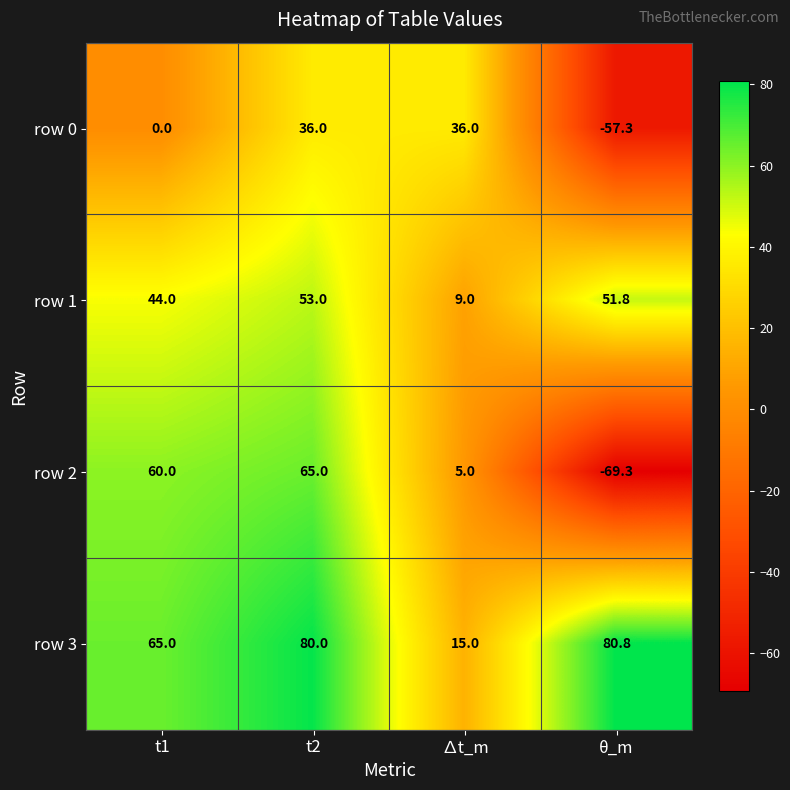

At which category does the chart reach its minimum across all series?

θ_m